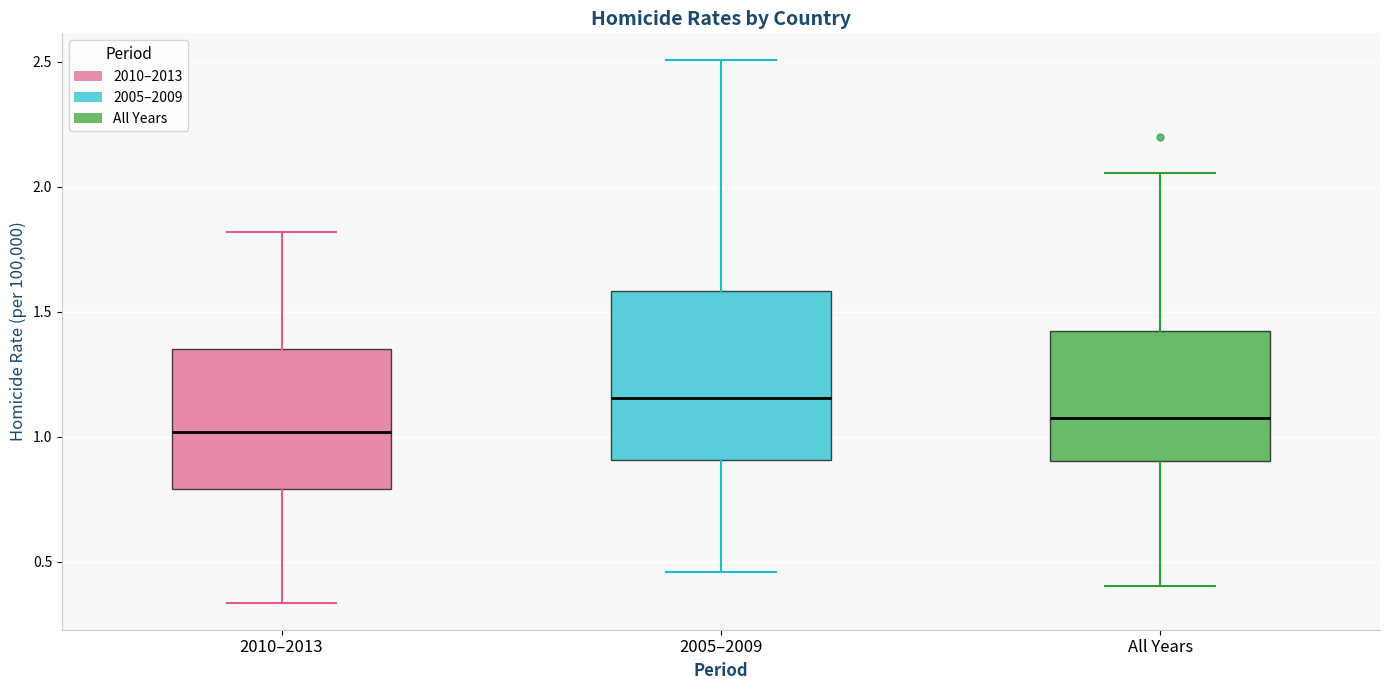

Which box has the highest median line?

2005–2009